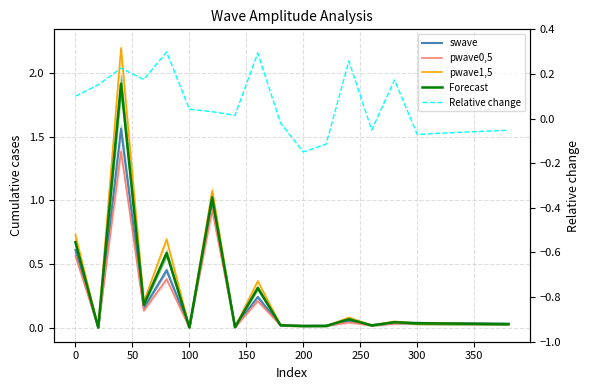

How many categories are shown in the chart?

20